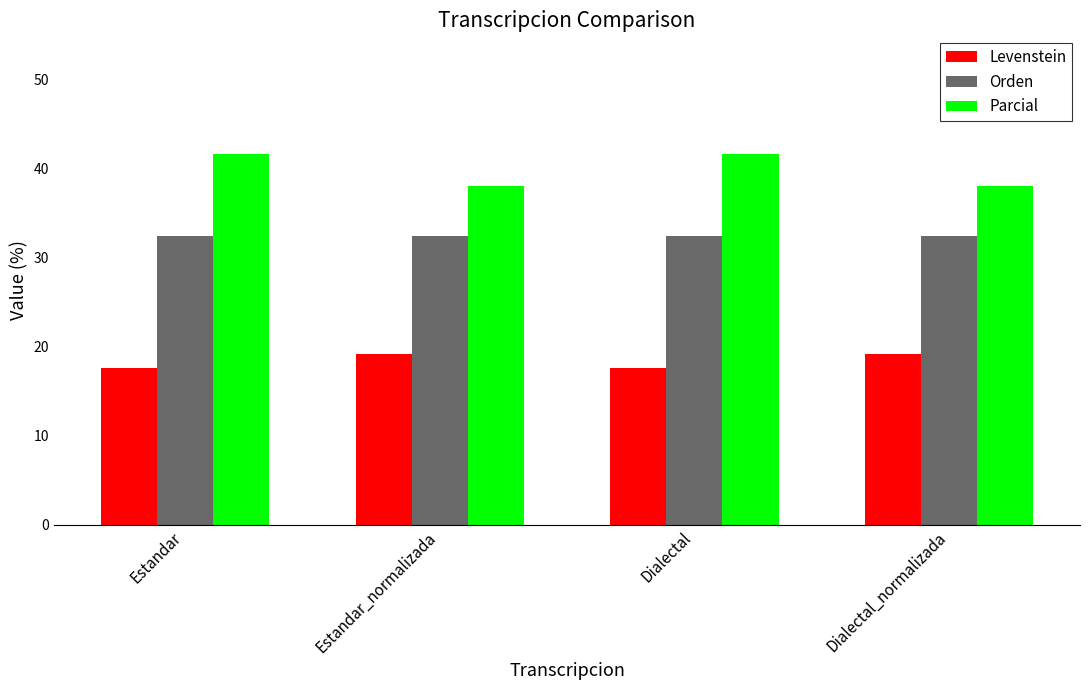

Which series has the largest total across all categories?

Parcial